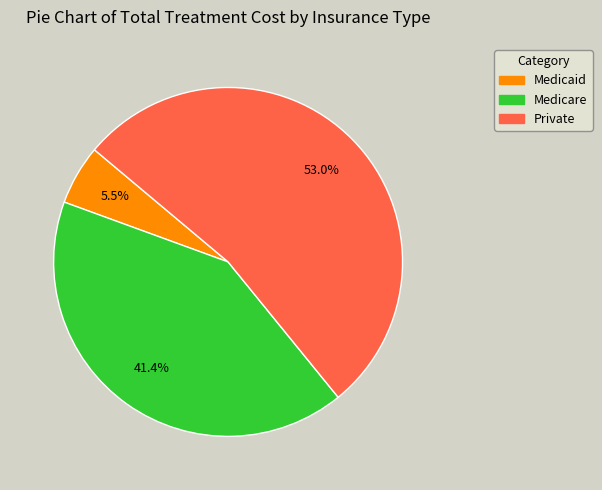

What percentage is the Private slice, to the nearest percent?

53%